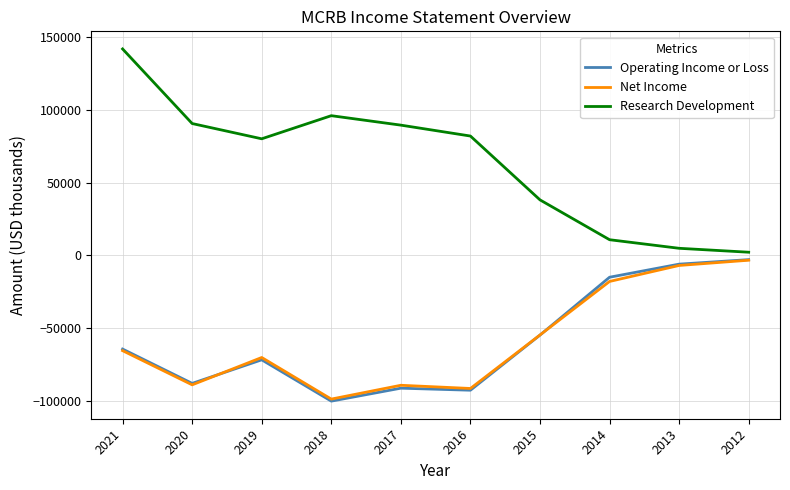

Where is the first local minimum for Research Development?

2019